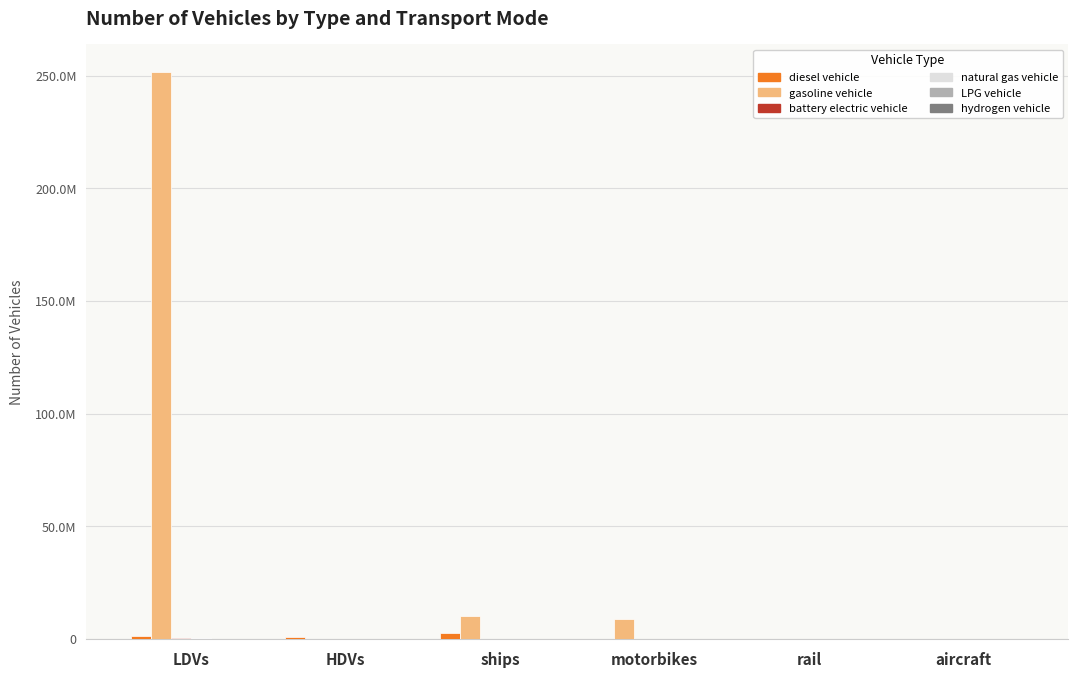

What position from the right is HDVs?

5